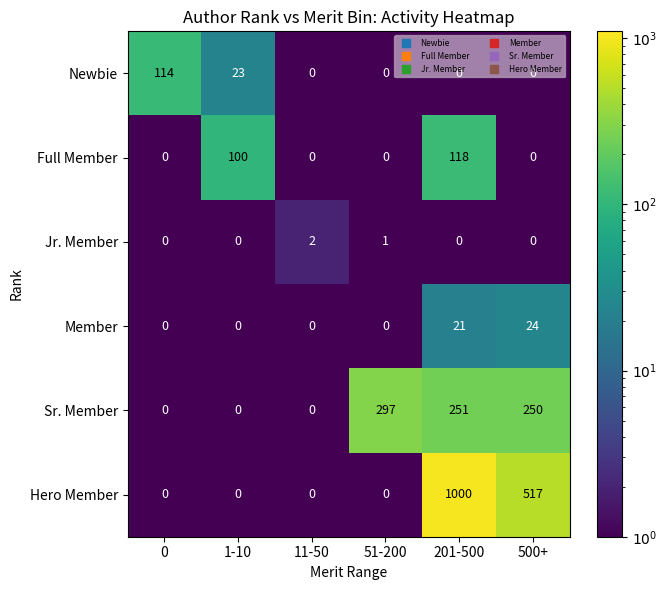

Which category has the highest value in the Hero Member series?

201-500